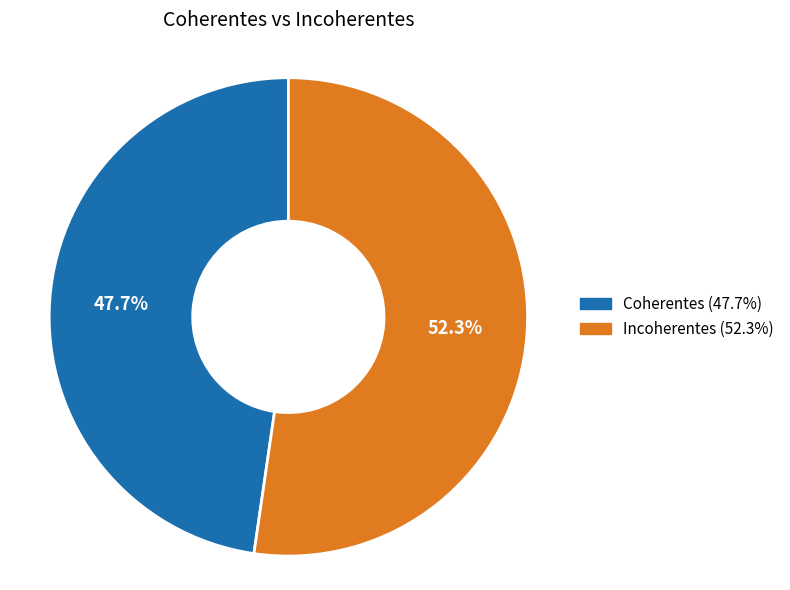

To the nearest percent, what portion does Incoherentes represent?

52%